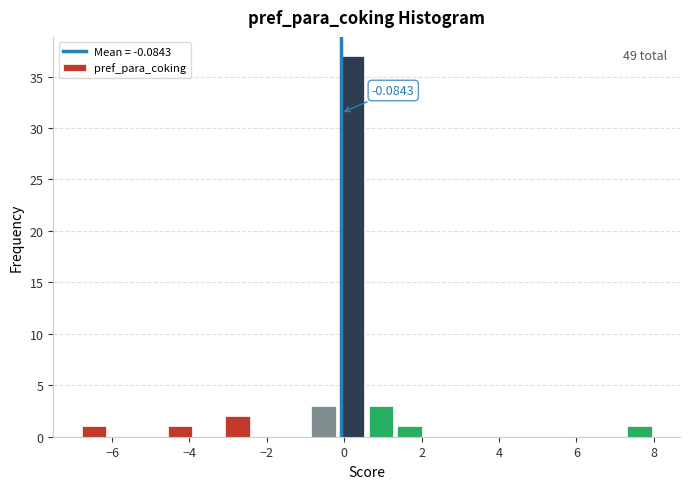

Read against the x-axis, roughly where is the centre of the tallest bar?

0.2